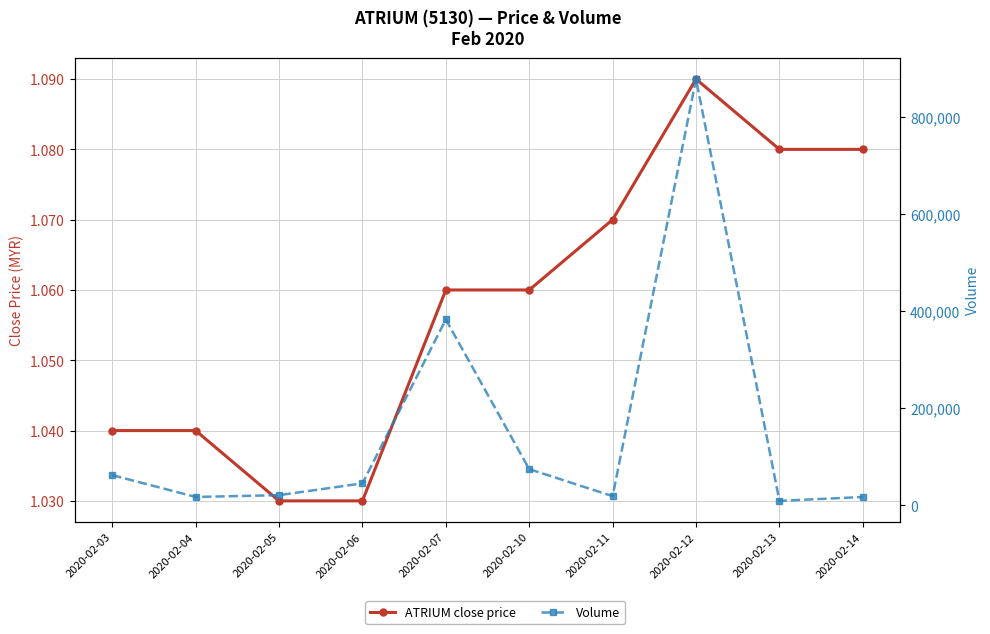

What is the value of the ATRIUM close price point at the 7th from the left?

1.1